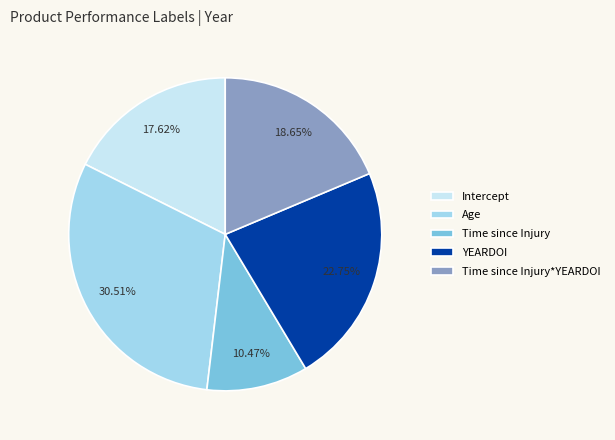

What percentage is NOT represented by Time since Injury*YEARDOI?

81.3%